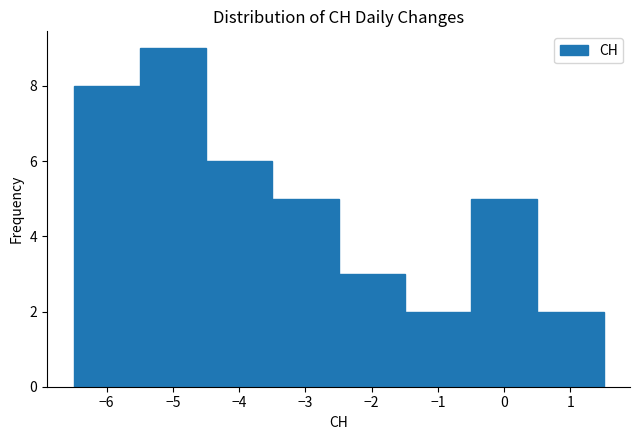

Over which range of the x-axis is the bar tallest?

-5.5 to -4.5